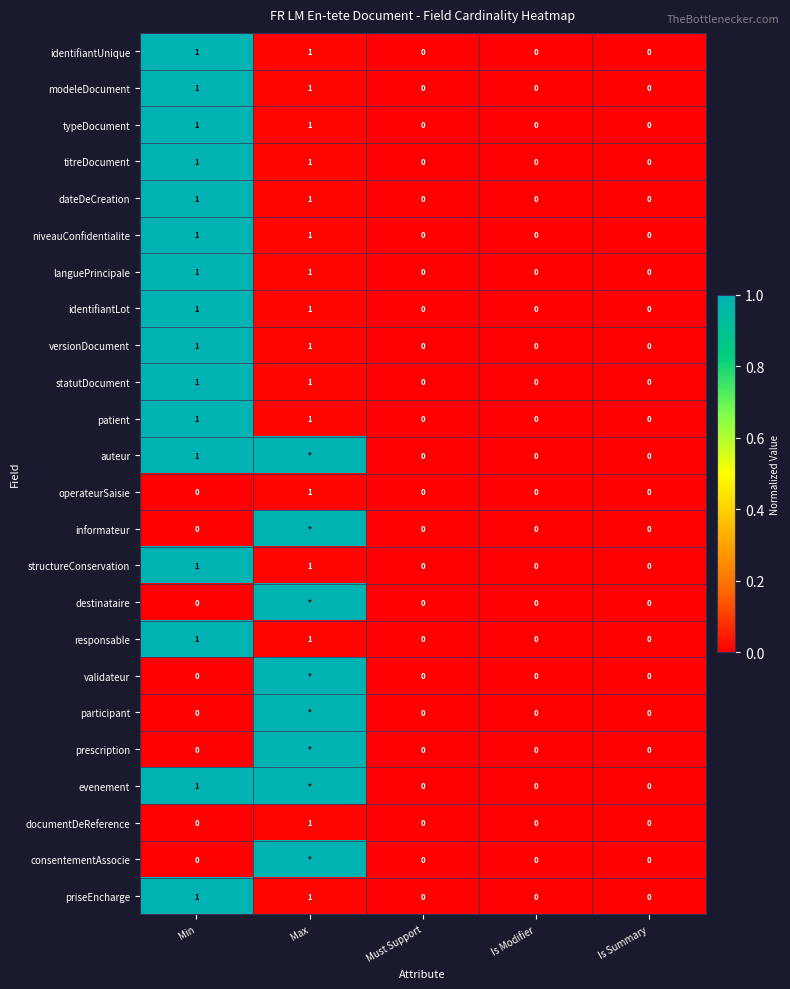

Which has a higher value, Must Support or Max?

Max